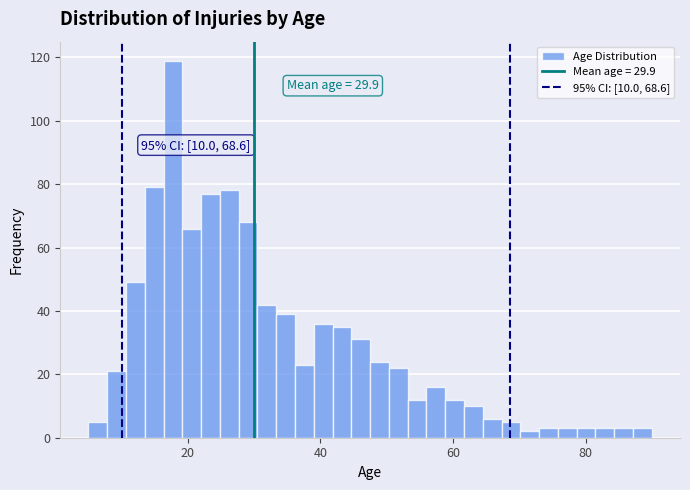

Read against the x-axis, roughly where is the centre of the tallest bar?

18